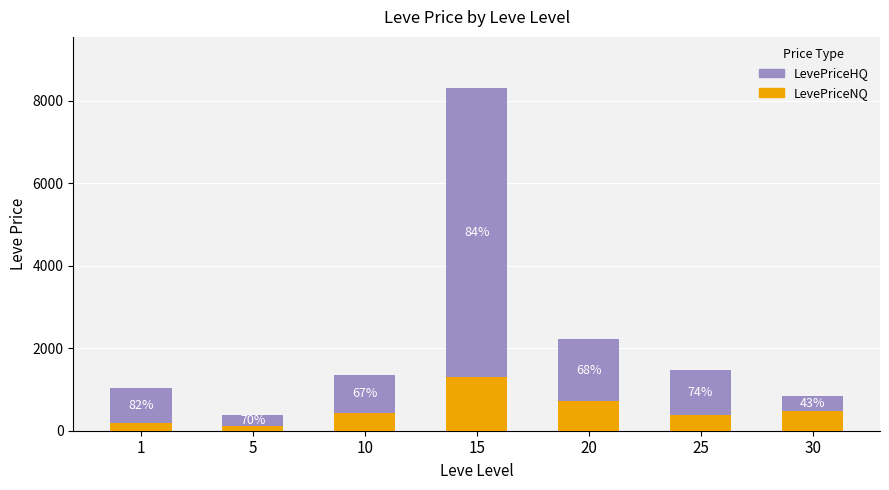

List the series in order of their overall mean, highest first.

LevePriceHQ, LevePriceNQ